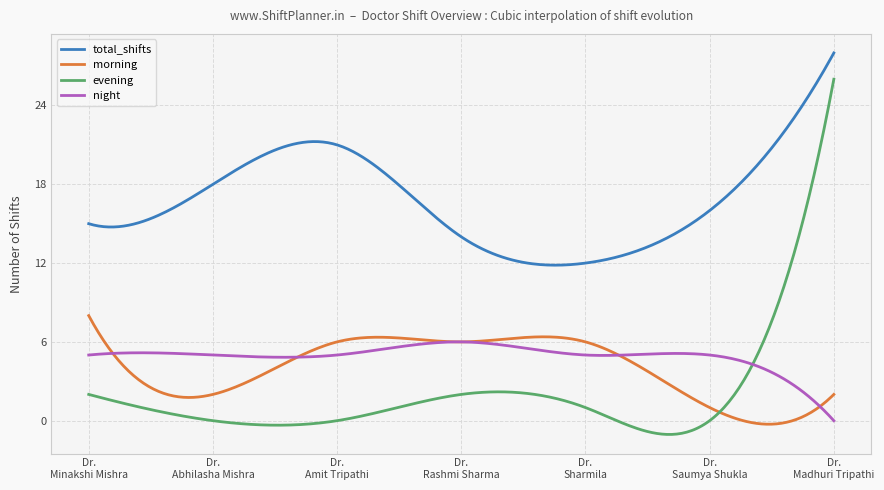

Which series has the widest spread of values?

evening